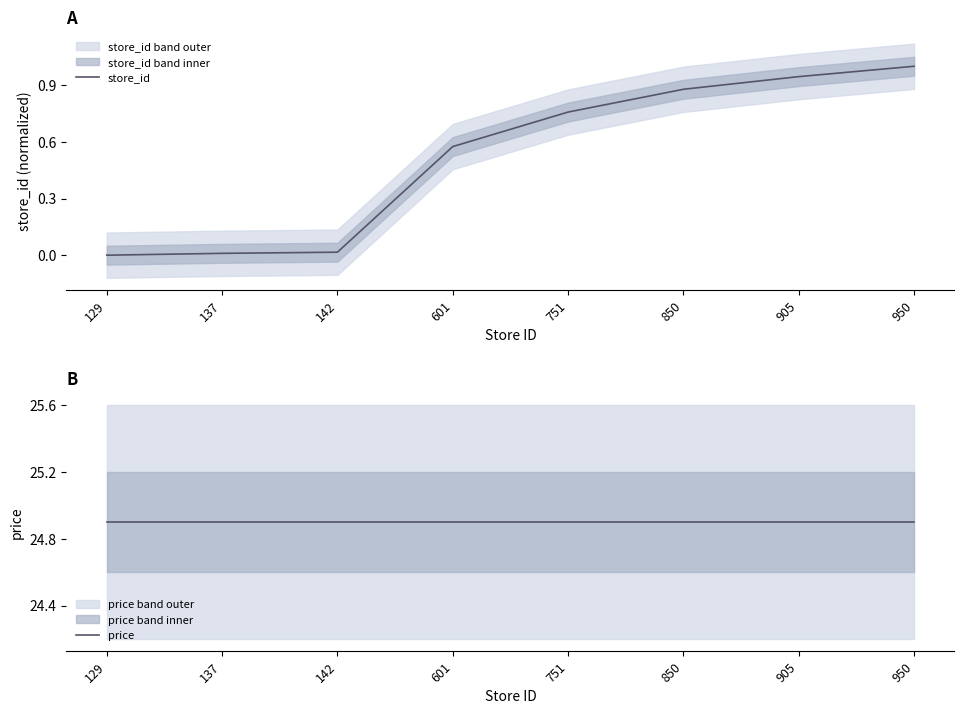

True or false: store_id has a value of 0.9 at 905.

True